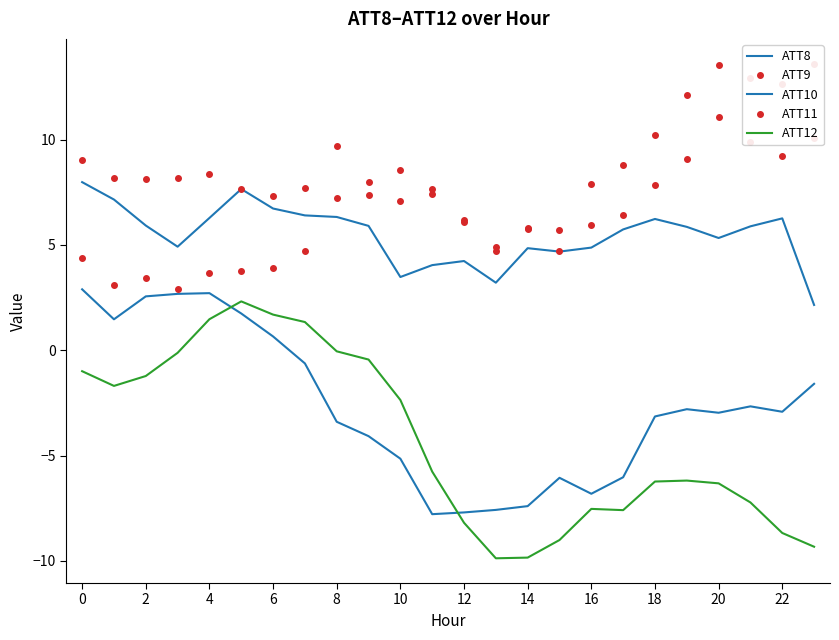

What is the label of the 7th point from the right?

17